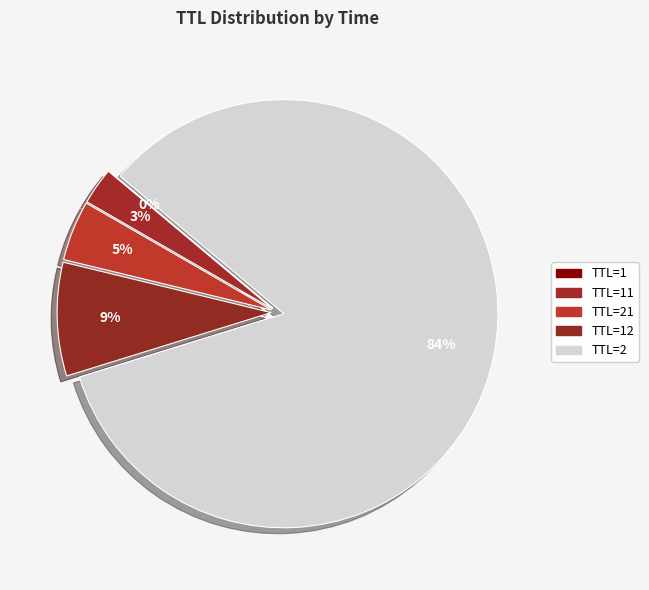

How many segments does this pie chart have?

5